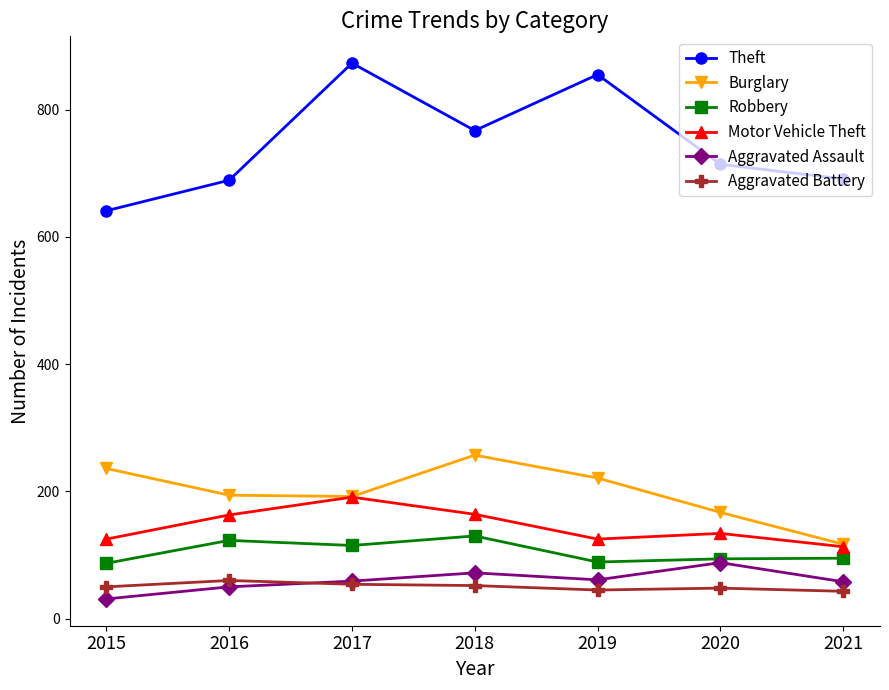

In Theft, how many points are higher than both neighbors (excluding endpoints)?

2